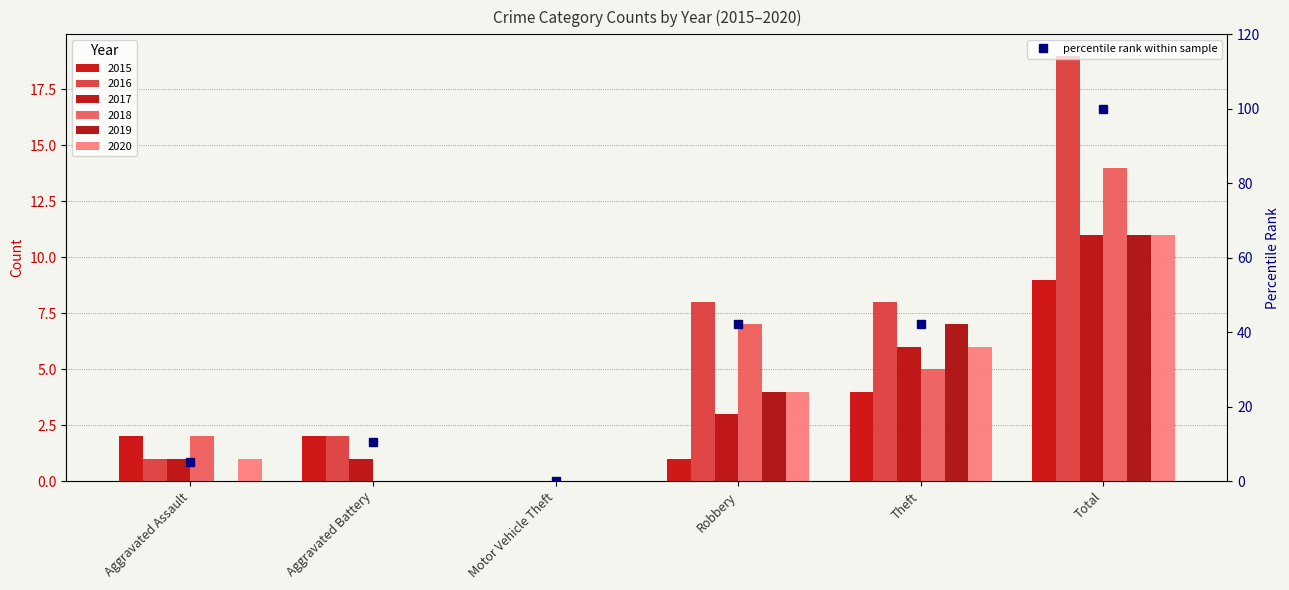

The value at Robbery is 65.3. True or false?

False